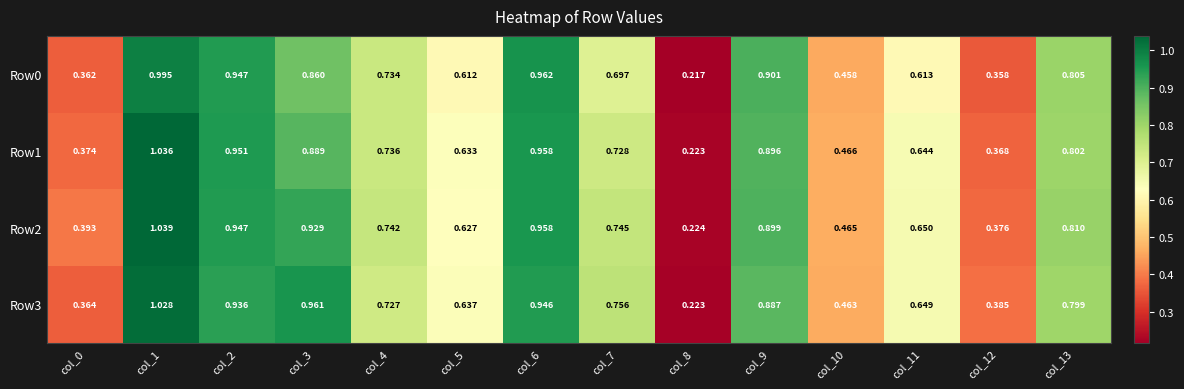

List the series in order of their peak value, highest first.

Row2, Row1, Row3, Row0